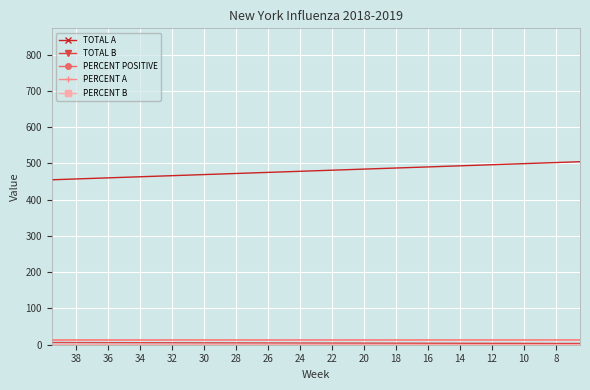

At which label does PERCENT A reach its peak?

18